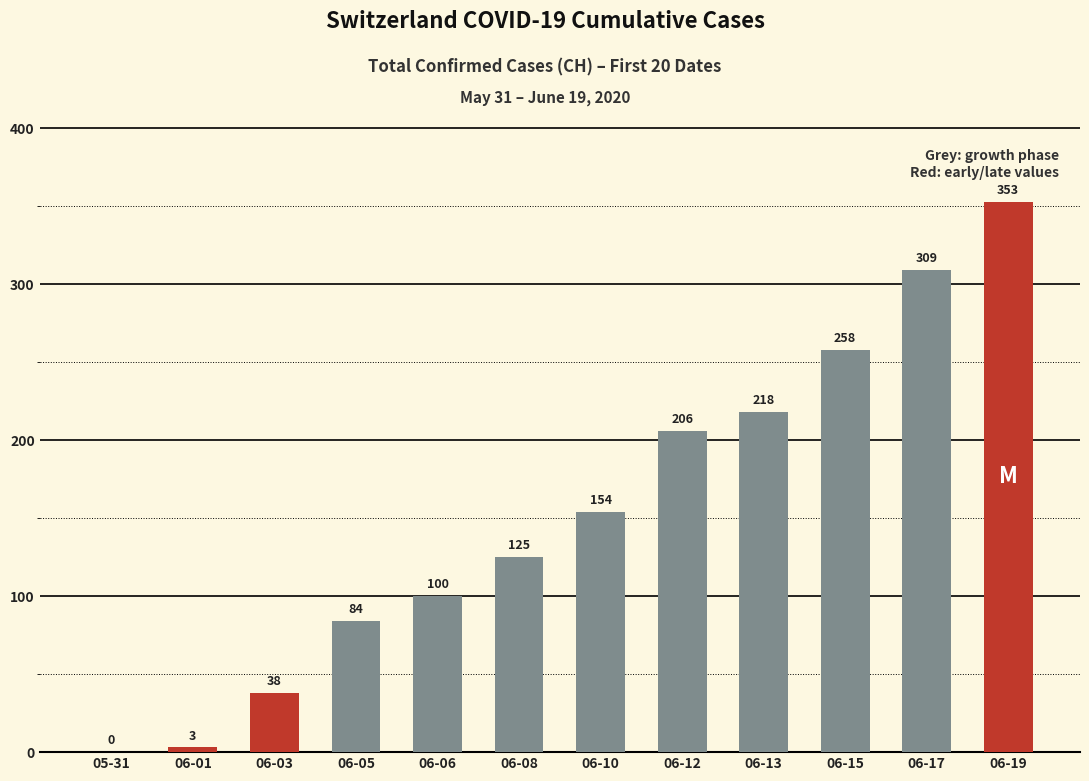

What is the maximum value shown in the chart?

353